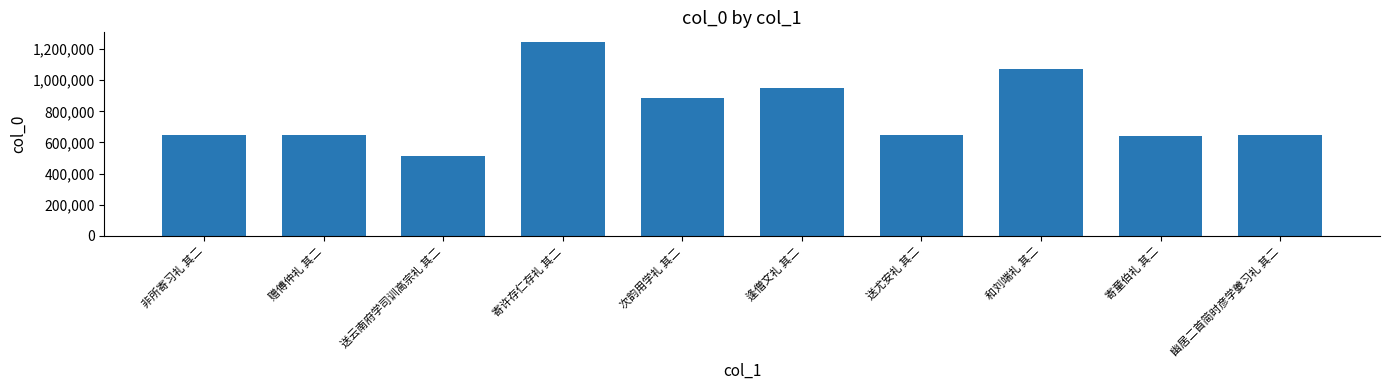

The chart shows a value of 448644 at 寄童伯礼 其二. True or false?

False